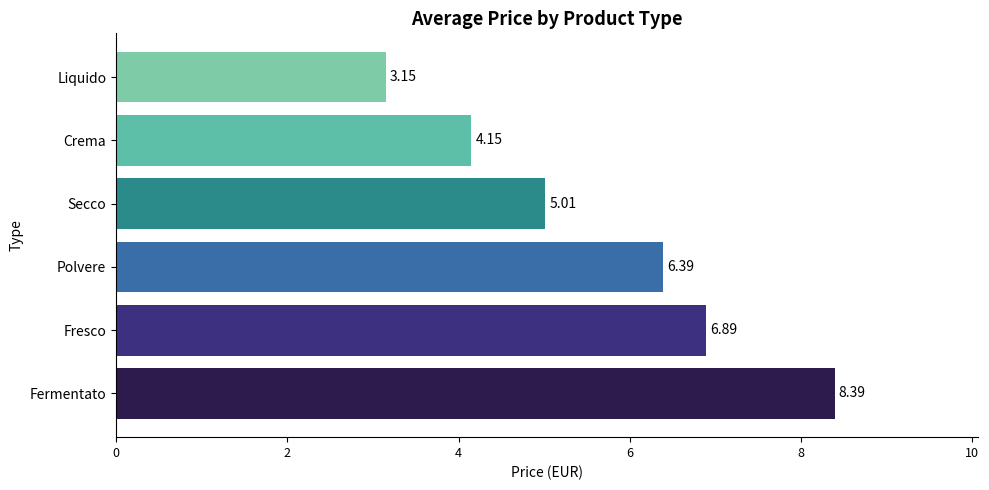

Are the bars grouped side by side (vs. stacked)?

No